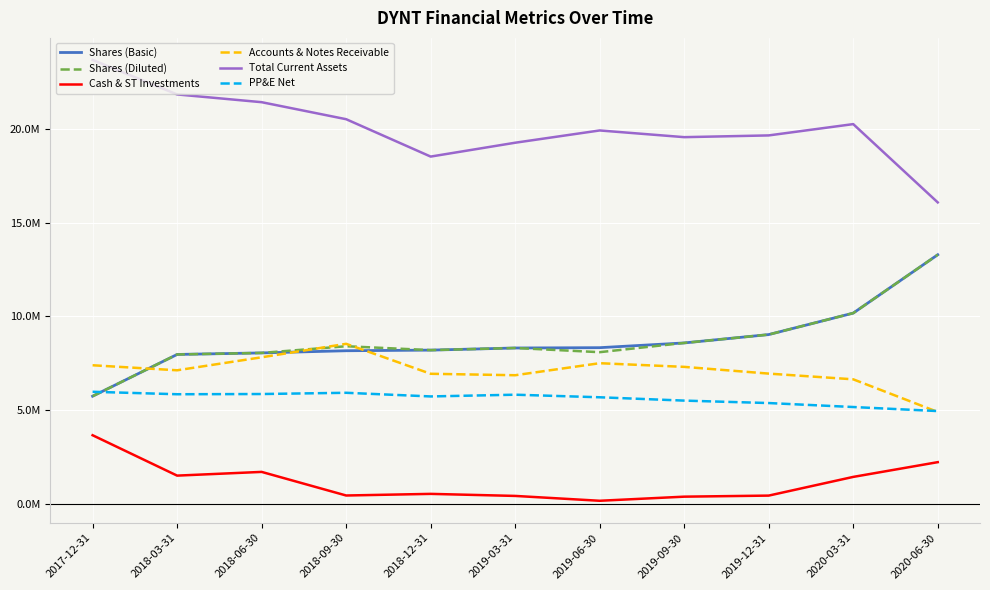

Does the chart have visible grid lines?

Yes